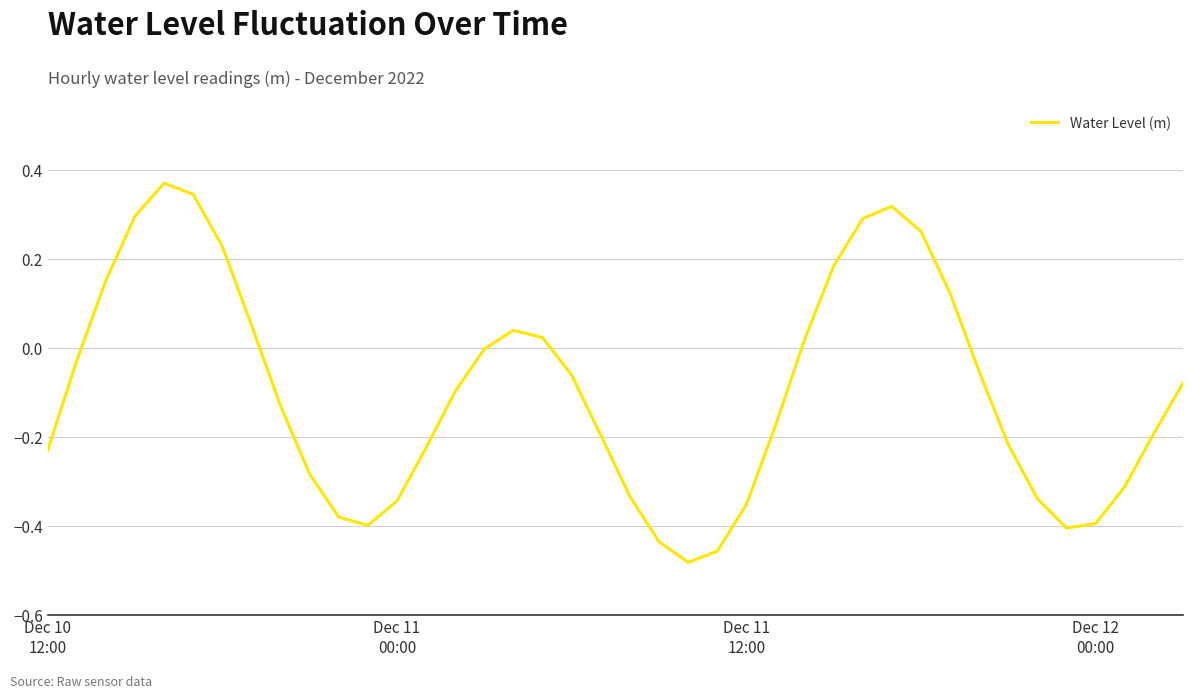

Does the chart display data point markers on the line(s)?

No